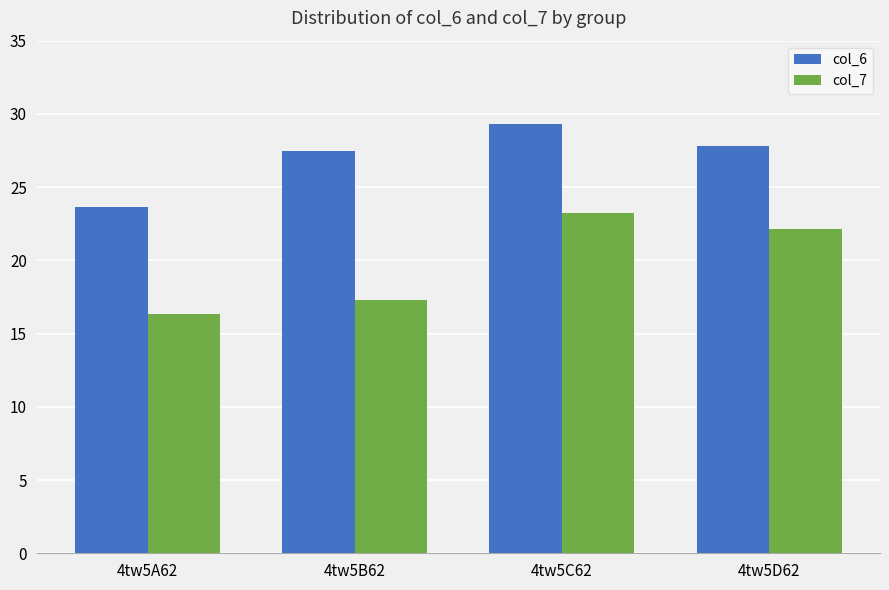

What is the lowest value of the col_6 series?

23.6